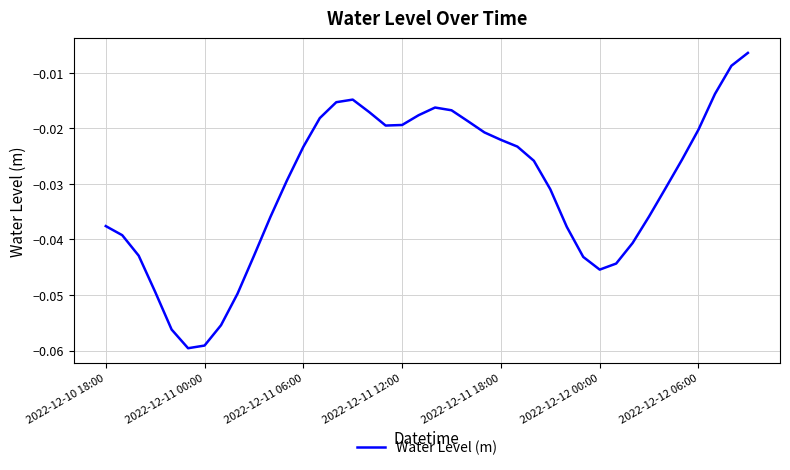

How many lines are shown in the chart?

1